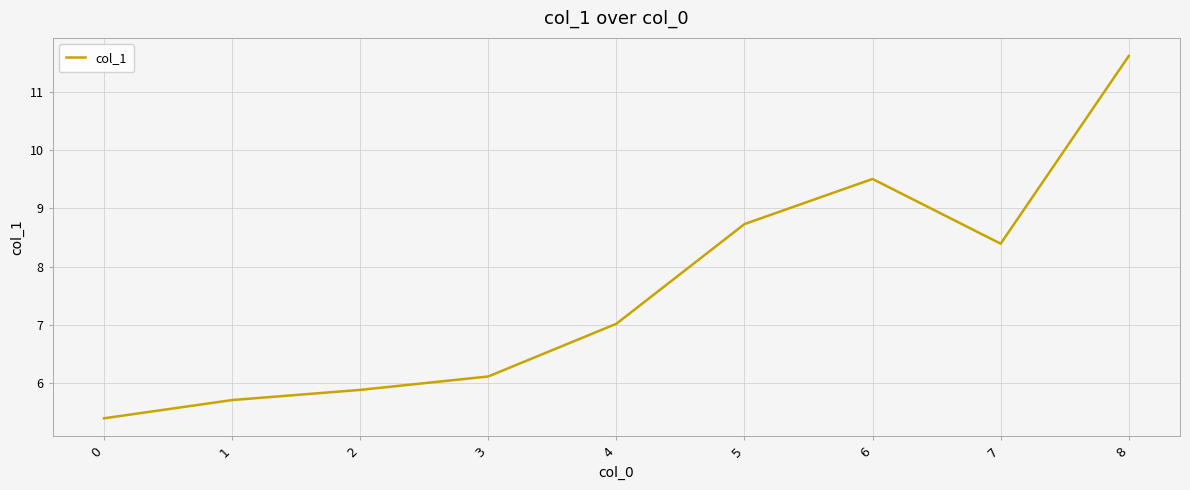

List the labels in order of value, smallest first.

0, 1, 2, 3, 4, 7, 5, 6, 8